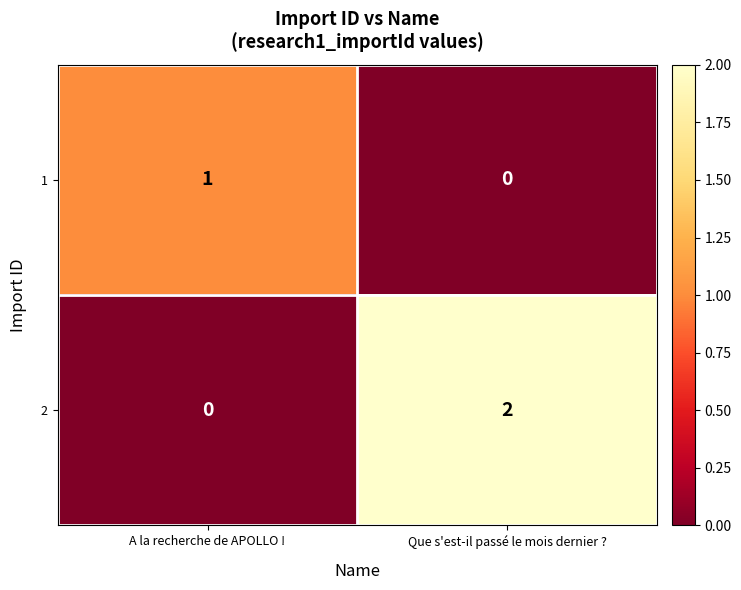

At which category is the sum across all series the highest?

Que s'est-il passé le mois dernier ?